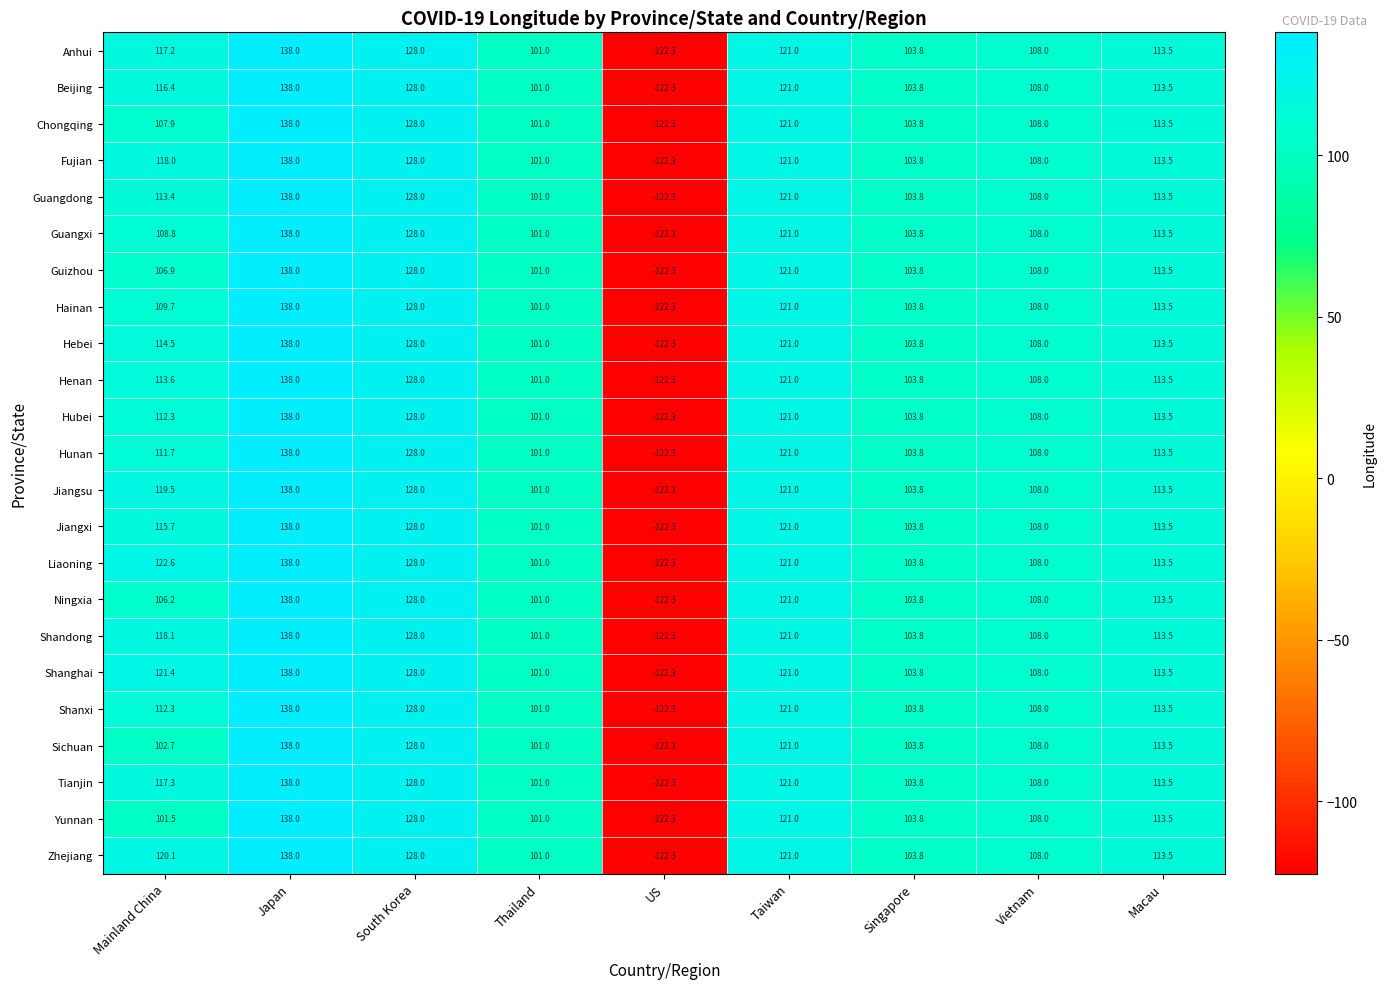

At which category is the sum across all series the highest?

Japan